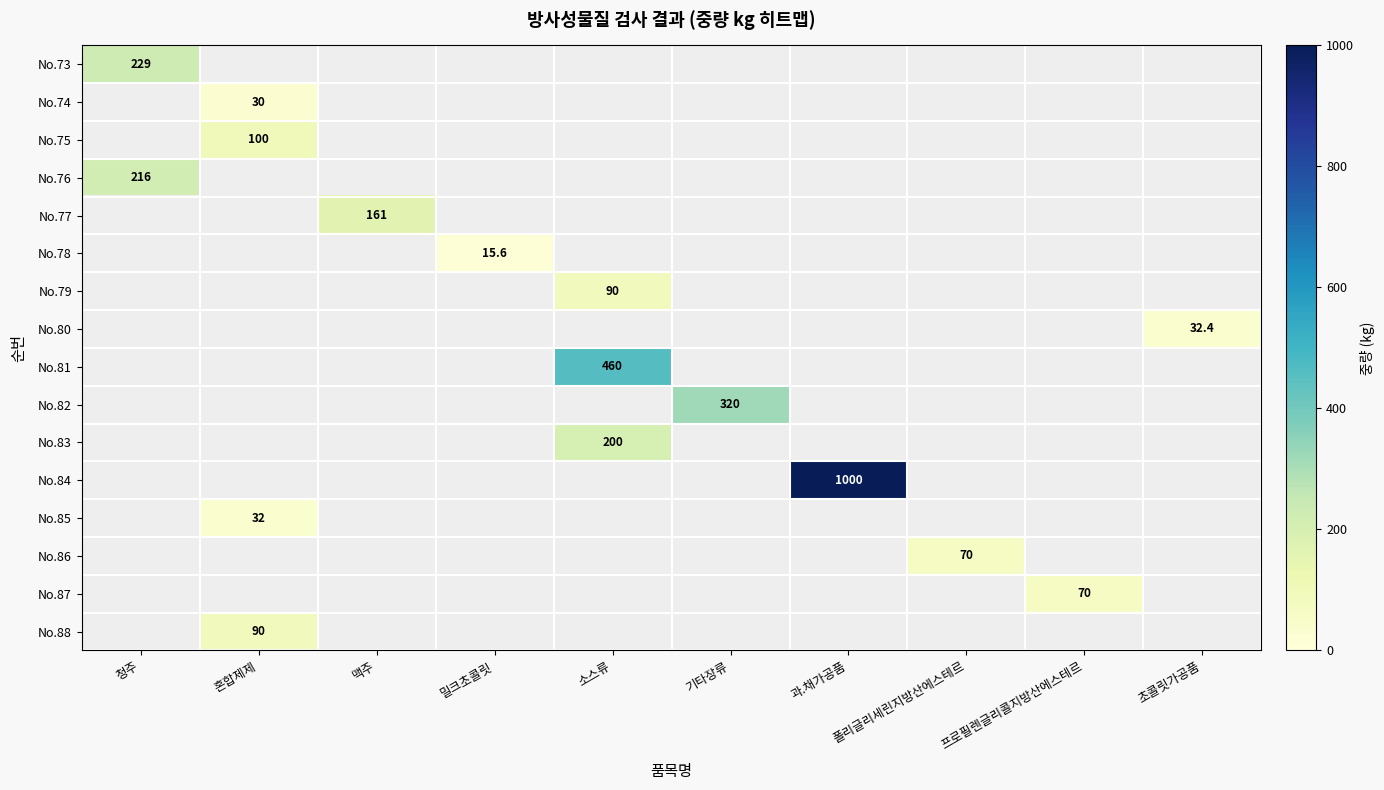

The No.87 series shows 22.5 at 프로필렌글리콜지방산에스테르. True or false?

False